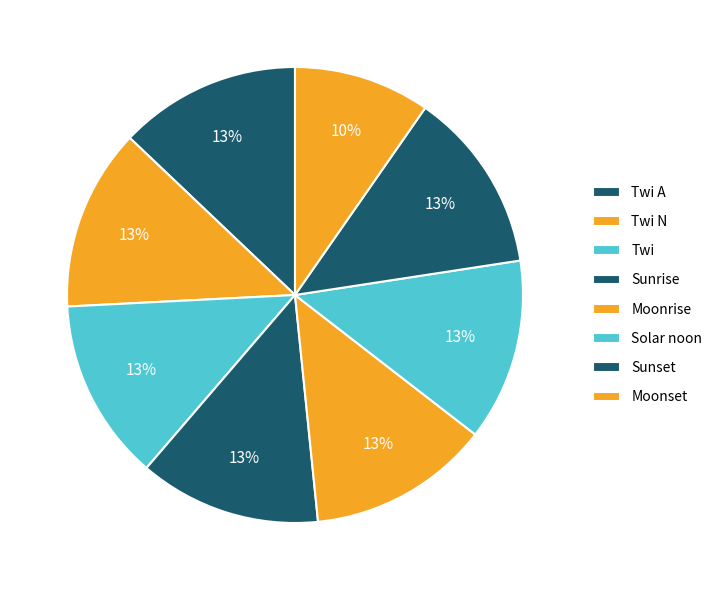

How many slices are in this pie chart?

8